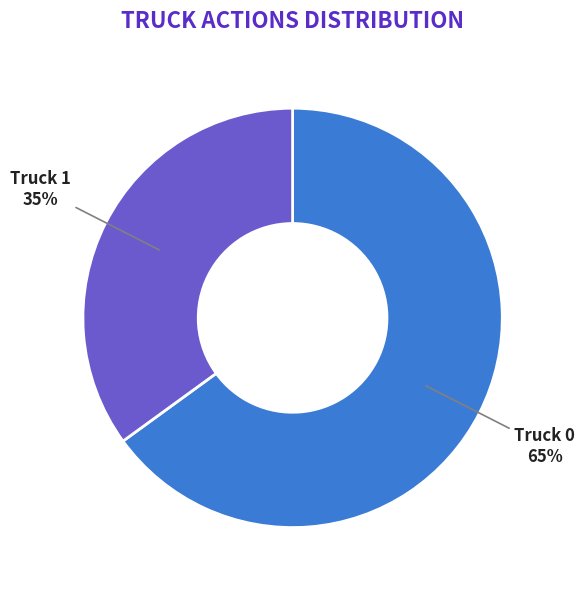

To the nearest percent, what percentage of the pie is Truck 1?

35%